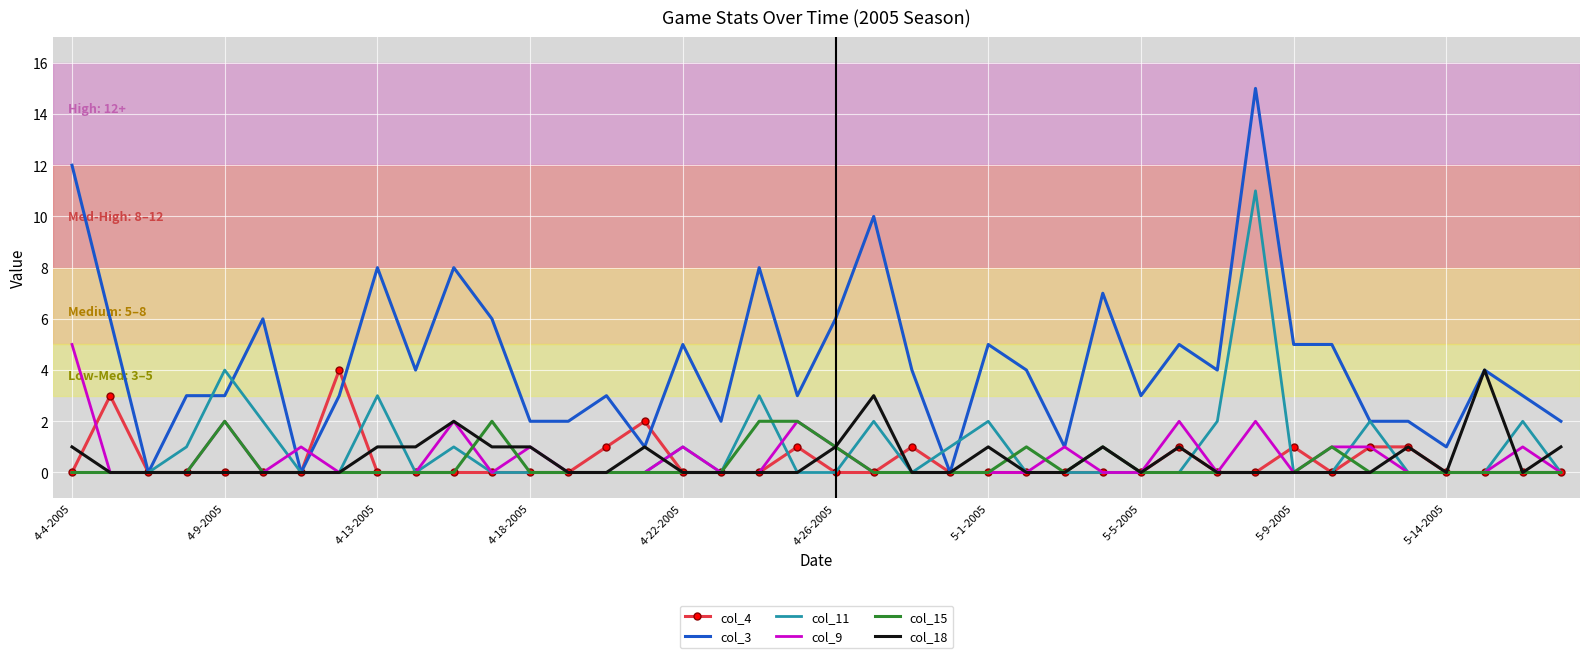

What is the difference between the maximum and minimum values in the col_4 series?

4